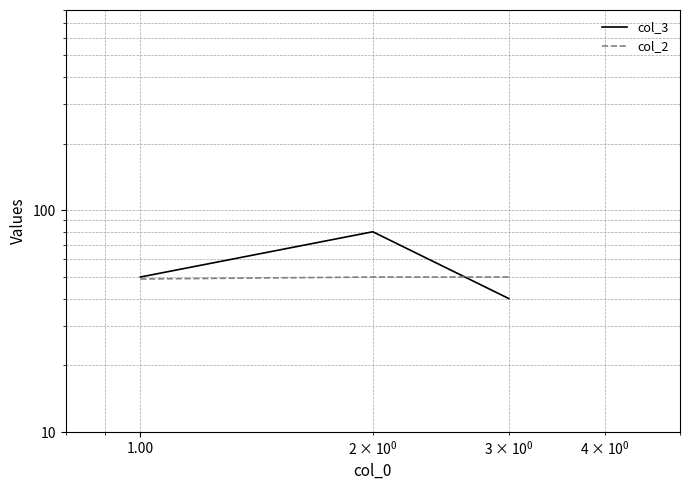

Reading left to right, transcribe all the data shown in this chart.

col_3: 50	80	40
col_2: 49	50	50